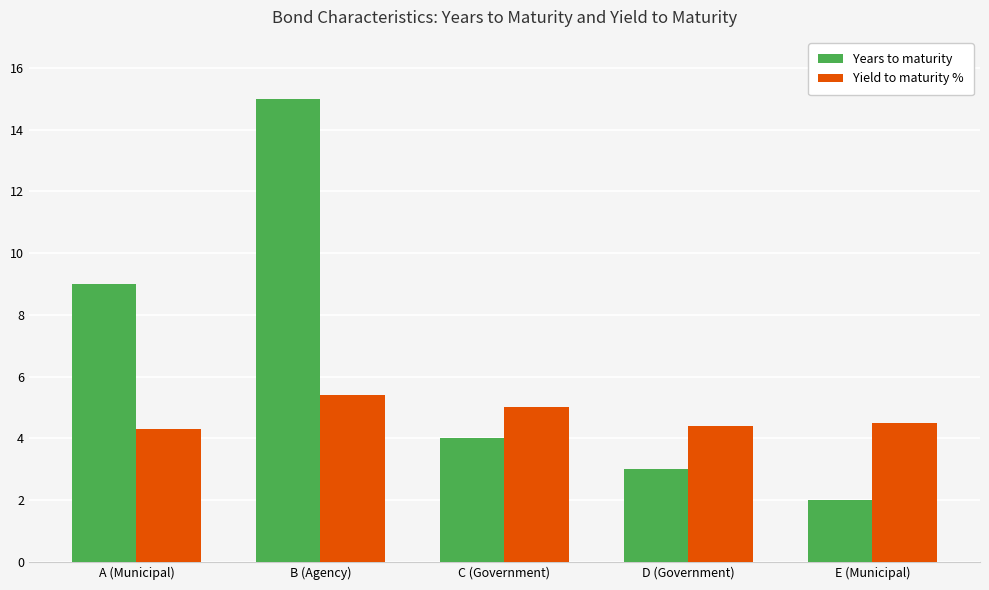

Which category has the lowest value across all series?

E (Municipal)